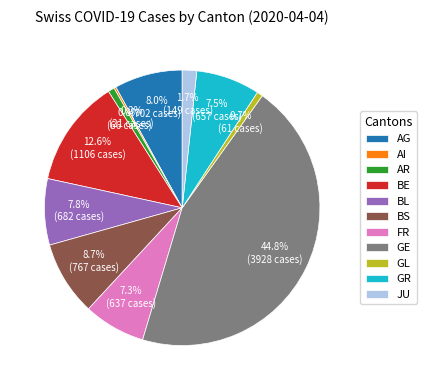

Which slice is the largest?

GE